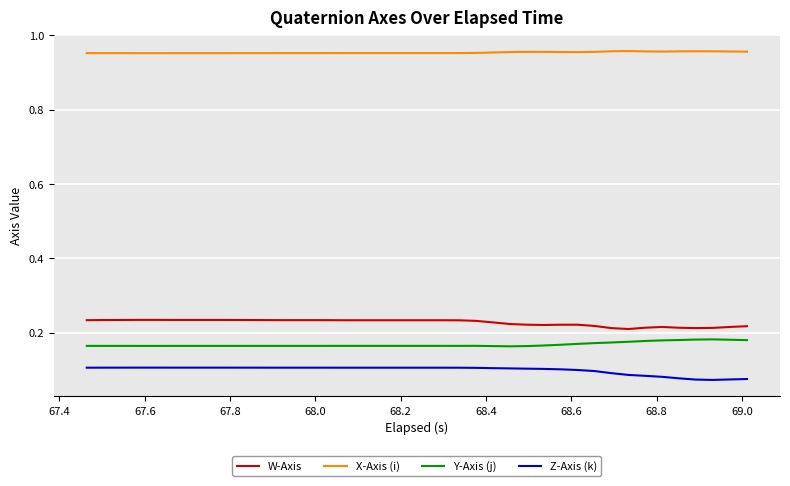

List the series in order of their peak value, highest first.

X-Axis (i), W-Axis, Y-Axis (j), Z-Axis (k)